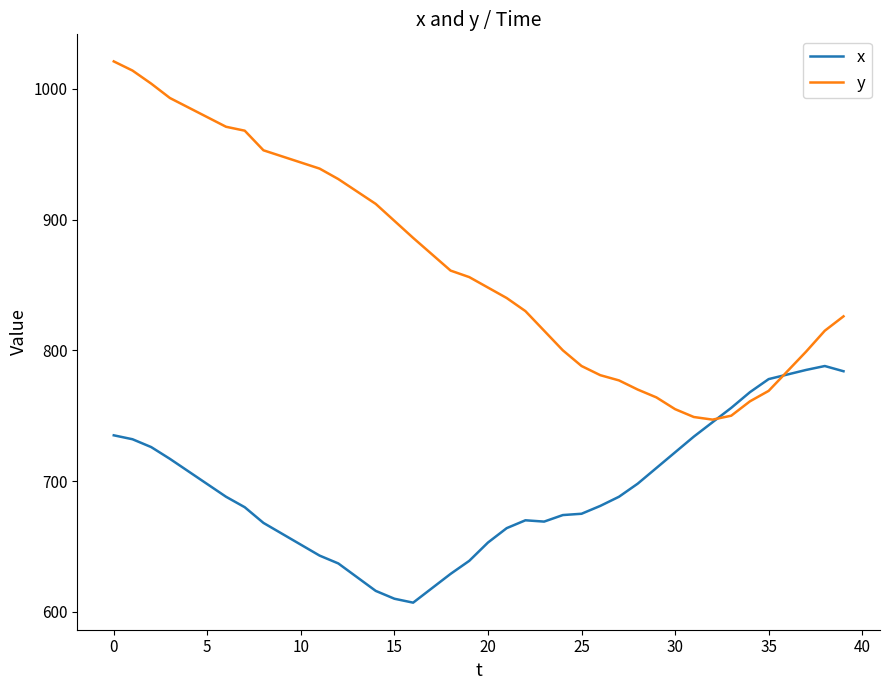

True or false: x has more than 0 interior local peaks.

True